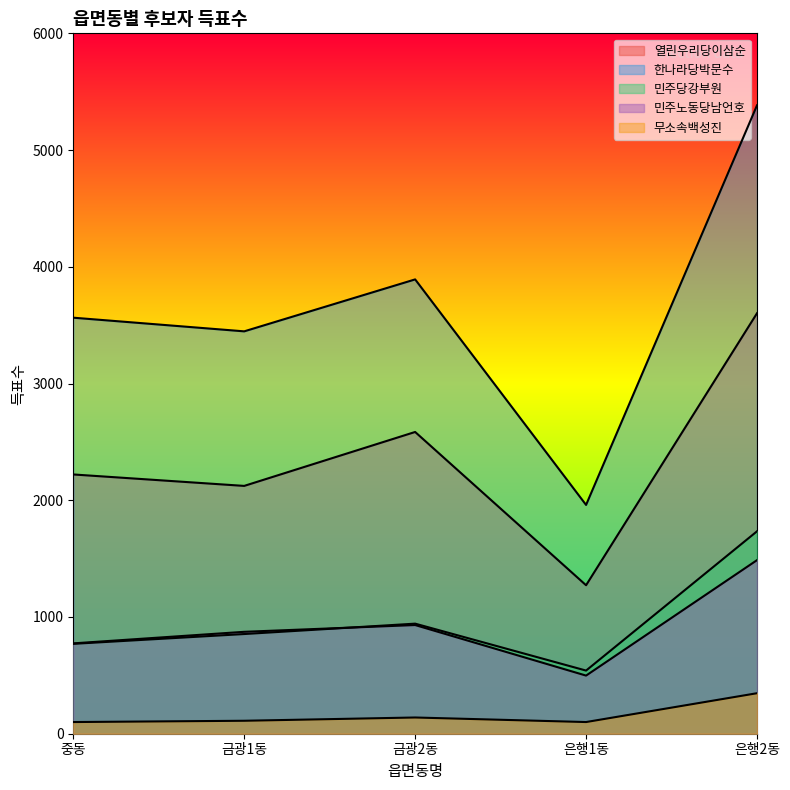

What is the value of the 무소속백성진 point at the 1st from the left?

100